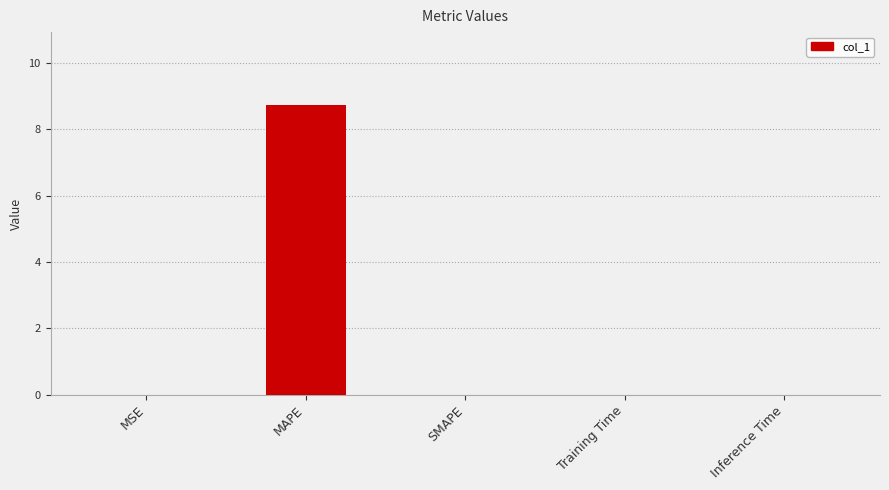

What is the sum of all values?

8.8